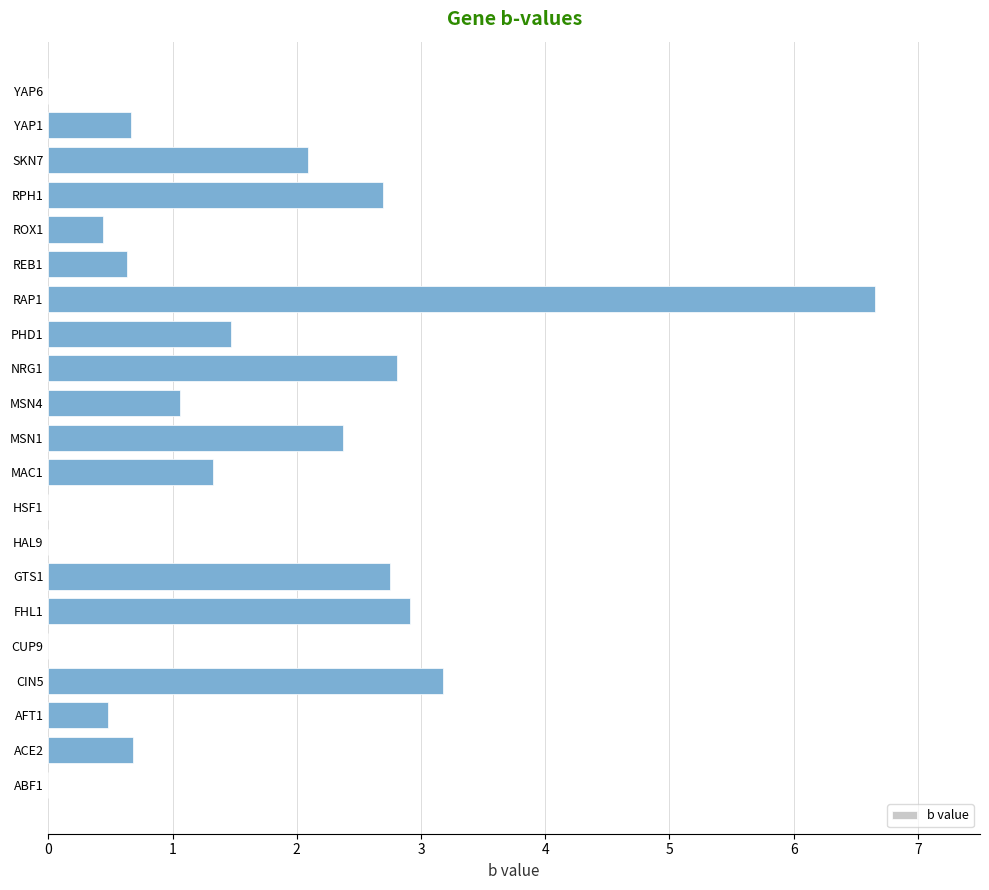

The value at NRG1 is 4.0. True or false?

False